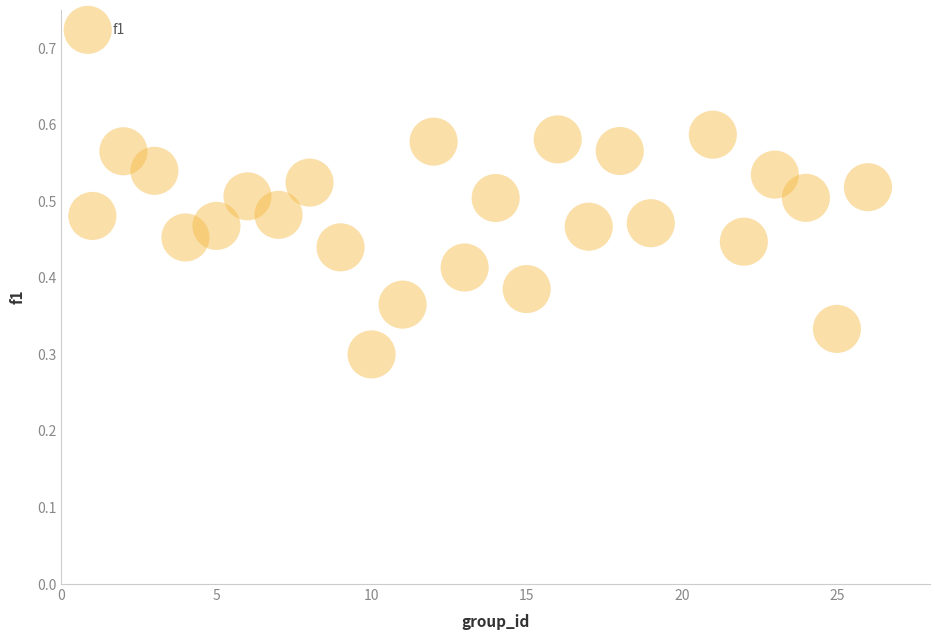

What is the range of X values (max minus min)?

25.0